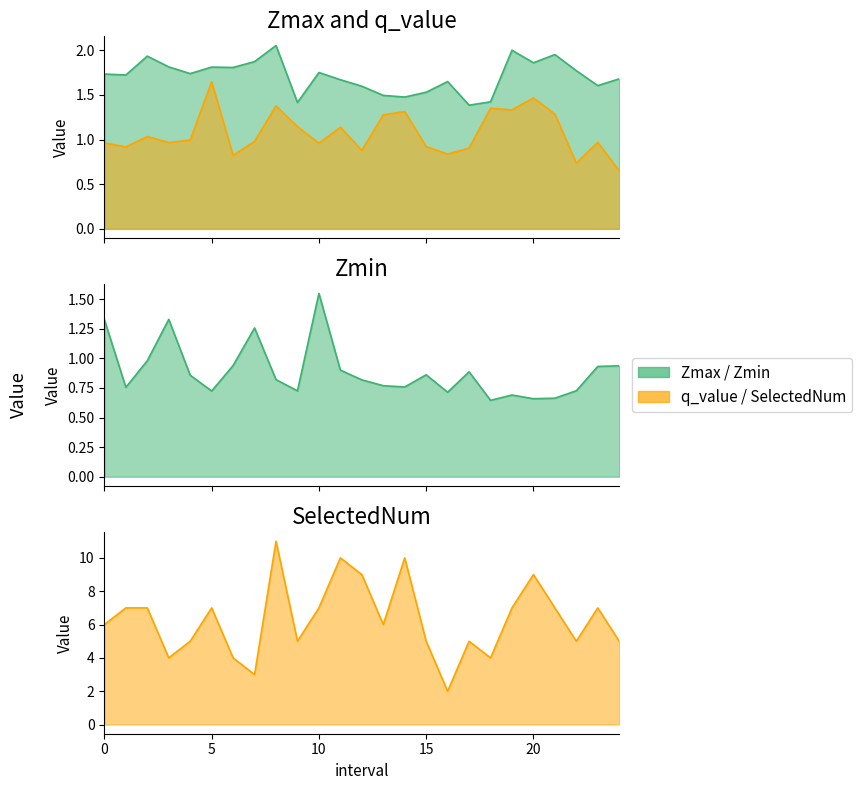

How many series are shown in this chart?

4